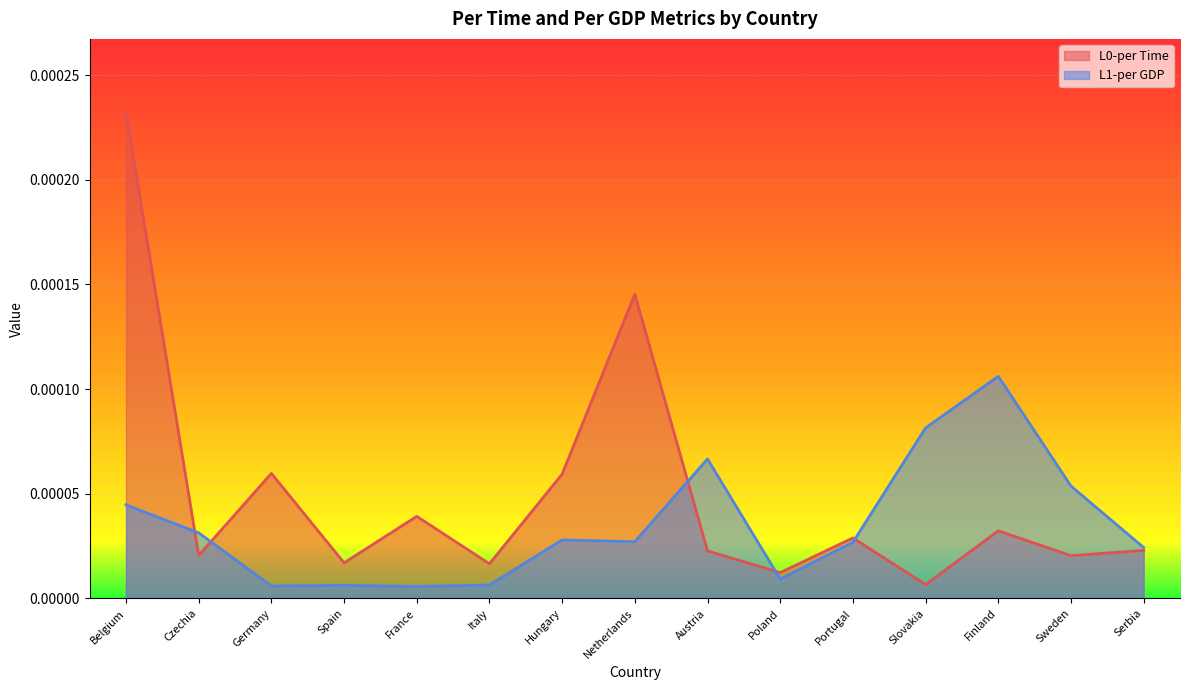

Which series changed the most between Netherlands and Finland?

L0-per Time